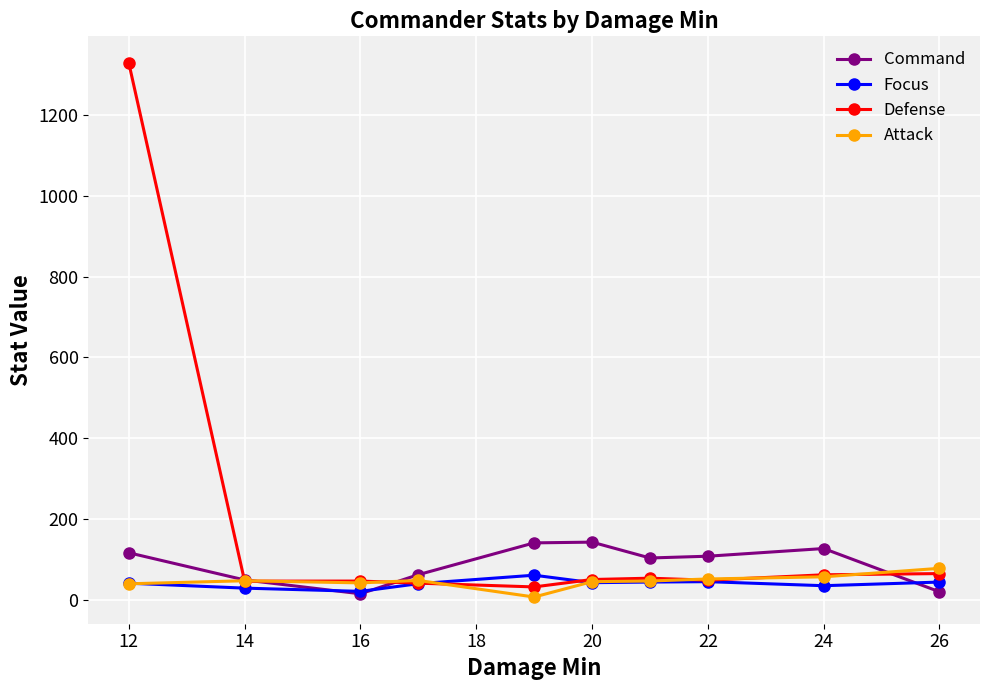

Which series ends up on top after the final intersection of Defense and Attack?

Attack